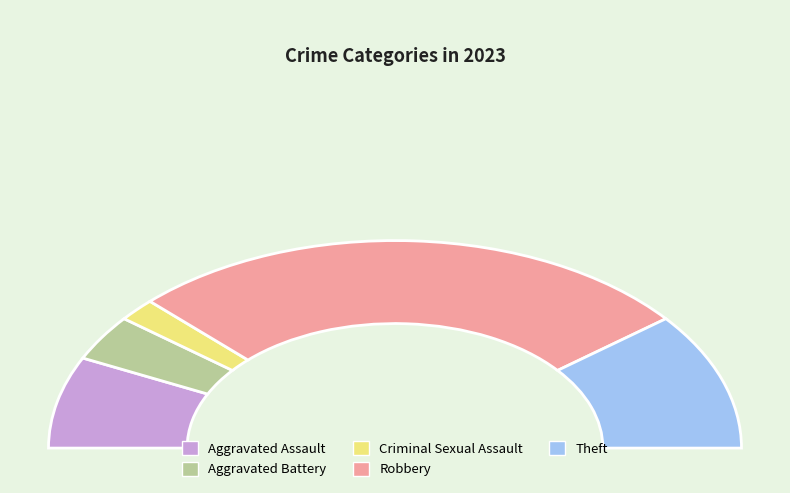

Which category has the biggest portion of the pie?

Robbery